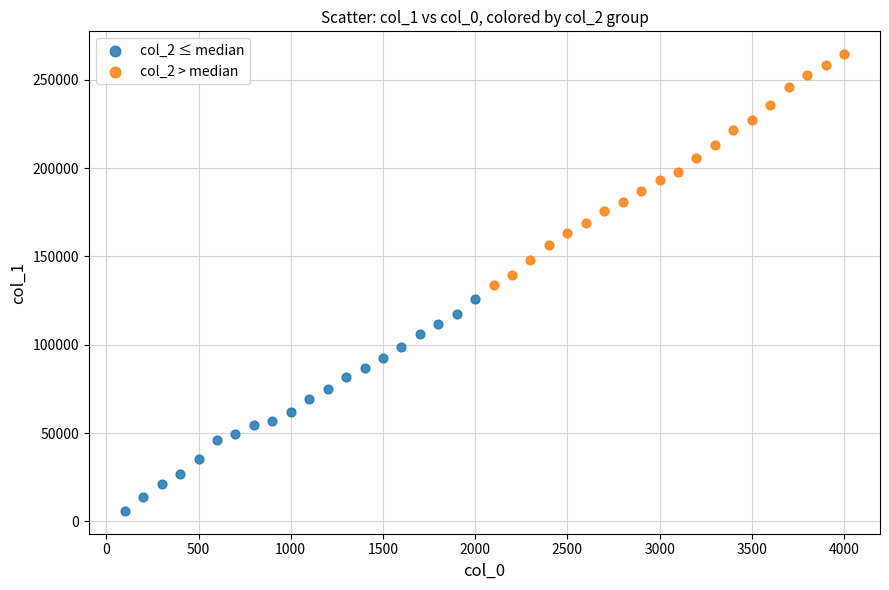

Which series has the largest Y range (max minus min)?

col_2 > median